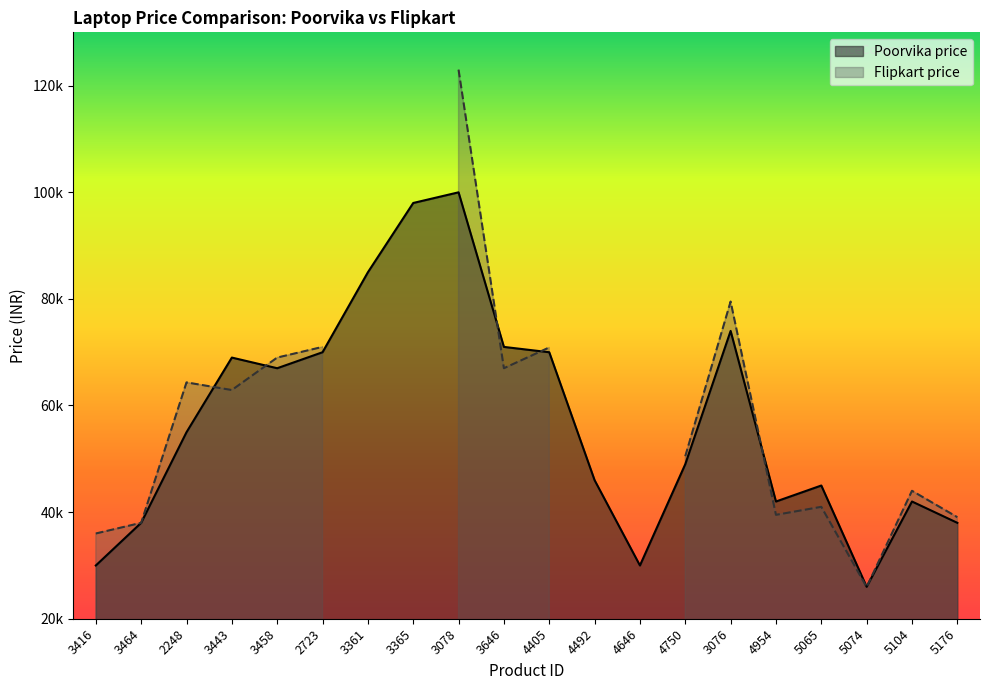

What is the label of the 18th point from the right?

2248